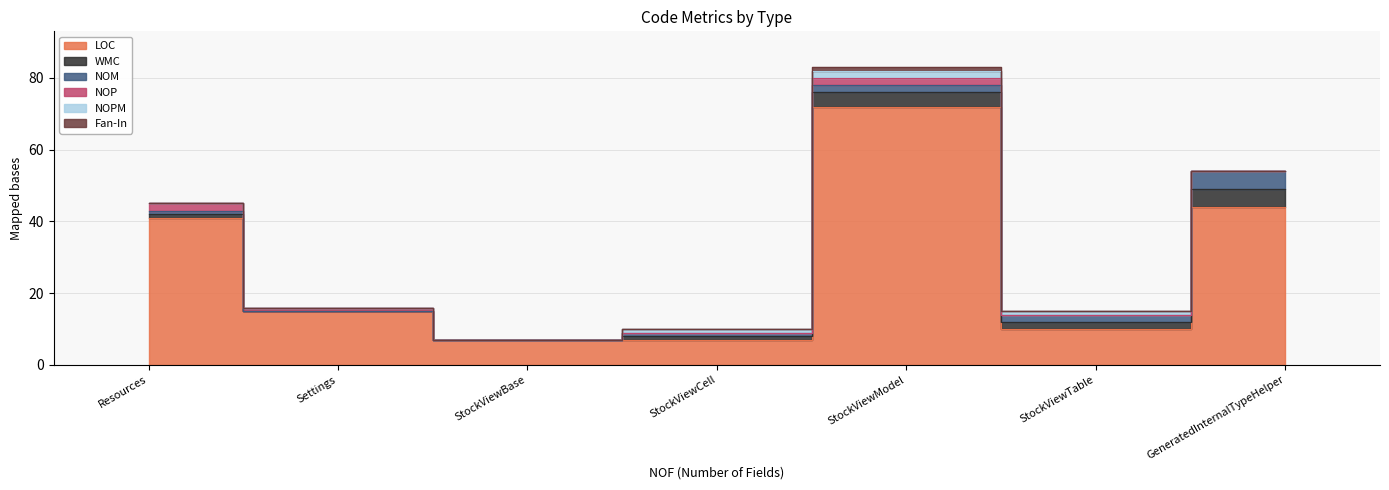

Which series has the largest range (max minus min)?

LOC